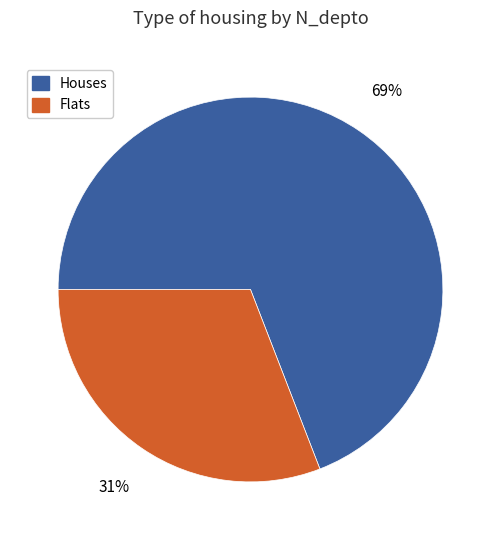

Does any single category account for the majority?

Yes